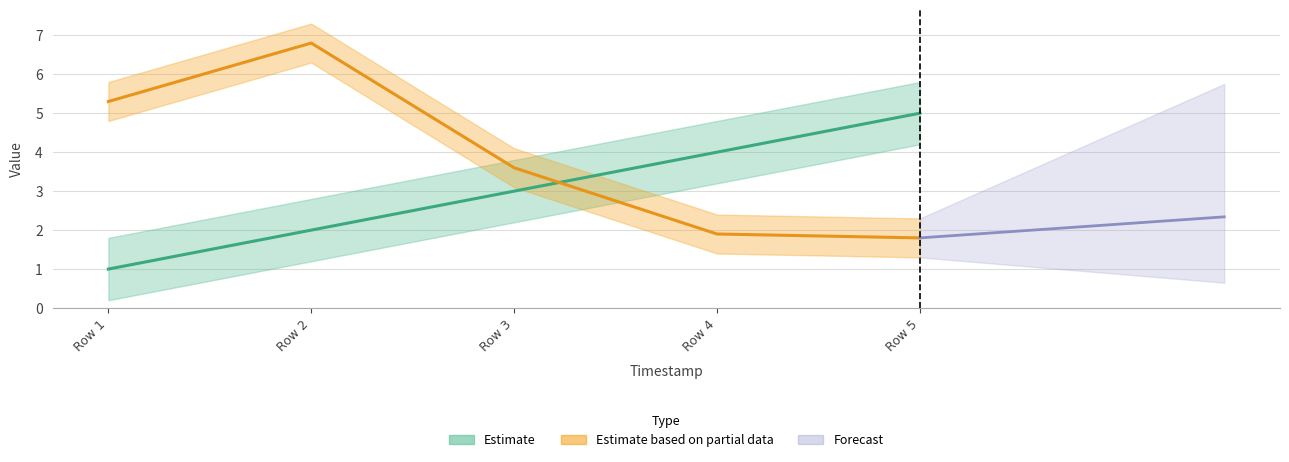

In elapsed_time, how many points are higher than both neighbors (excluding endpoints)?

1